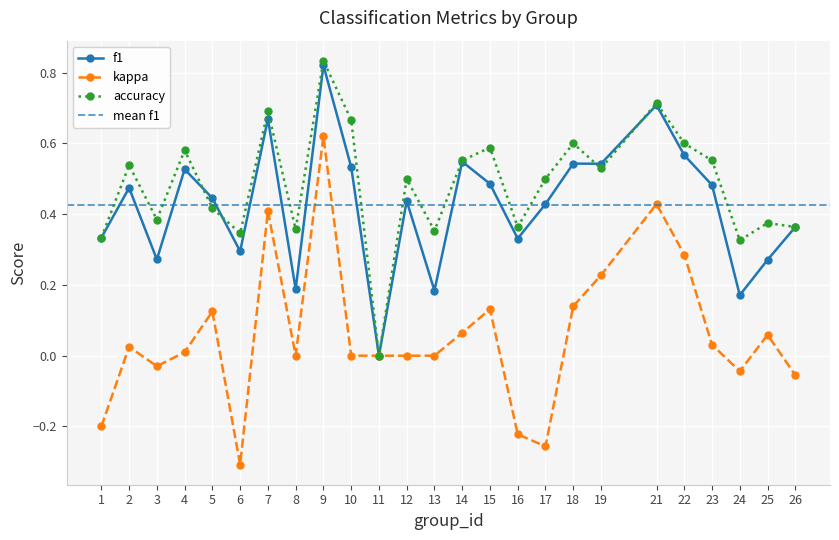

In f1, how many points are lower than both neighbors (excluding endpoints)?

8